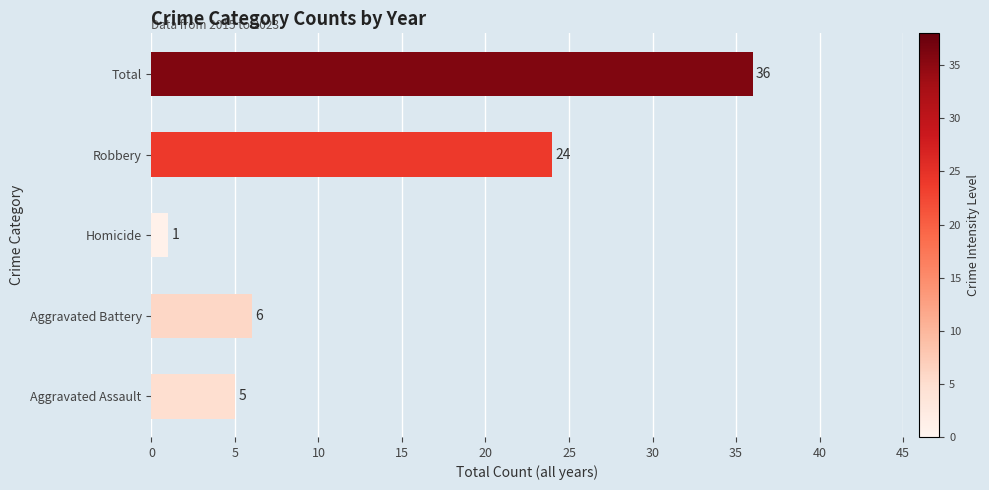

What is the difference between the maximum and second lowest values?

31